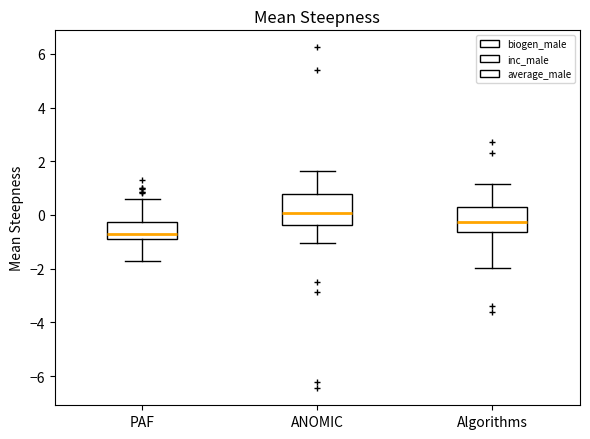

Which box is the tallest, from its lower edge to its upper edge?

ANOMIC